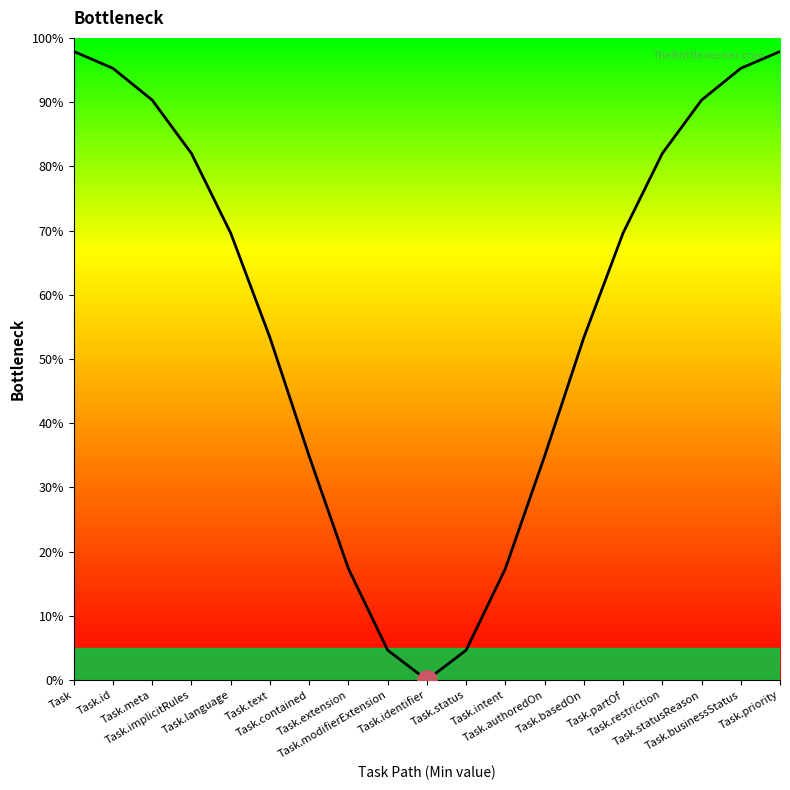

Reading left to right, list all the values displayed in this chart.

97.9	95.3	90.3	82.0	69.6	53.3	34.9	17.3	4.7	0.0	4.7	17.3	34.9	53.3	69.6	82.0	90.3	95.3	97.9